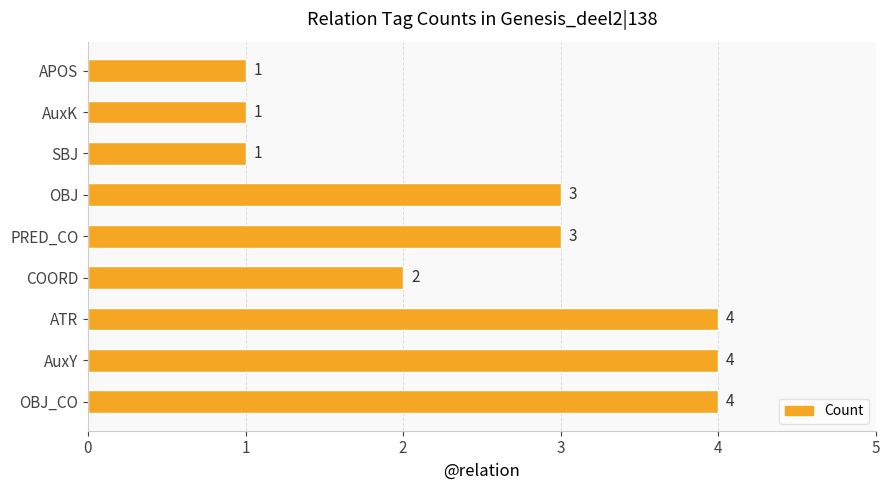

How many values are between 1 and 4?

9